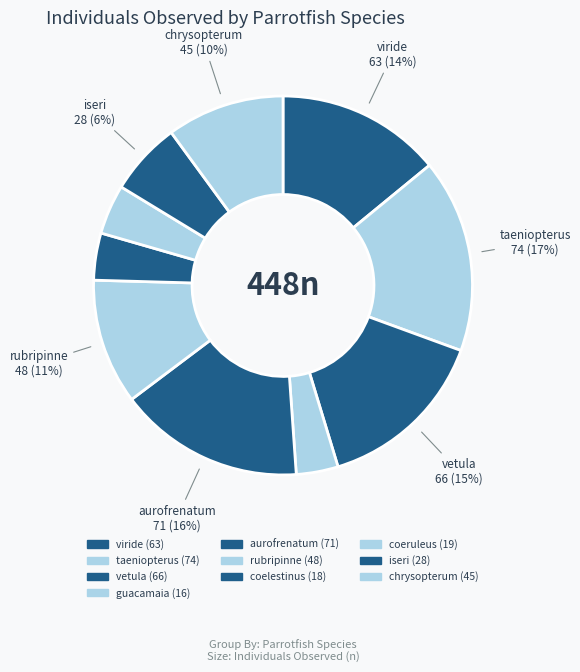

Rank the categories by value from highest to lowest.

Scarus taeniopterus, Sparisoma aurofrenatum, Scarus vetula, Sparisoma viride, Sparisoma rubripinne, Sparisoma chrysopterum, Scarus iseri, Scarus coeruleus, Scarus coelestinus, Scarus guacamaia